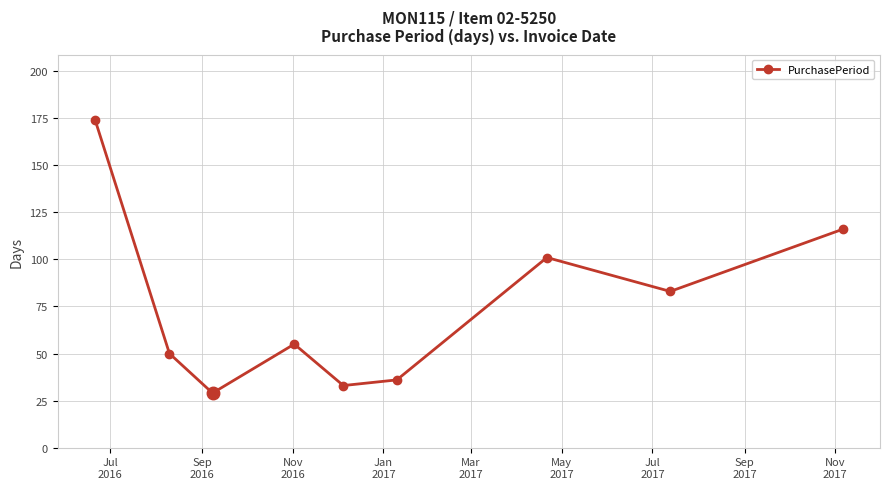

Does the chart display data point markers on the line(s)?

Yes